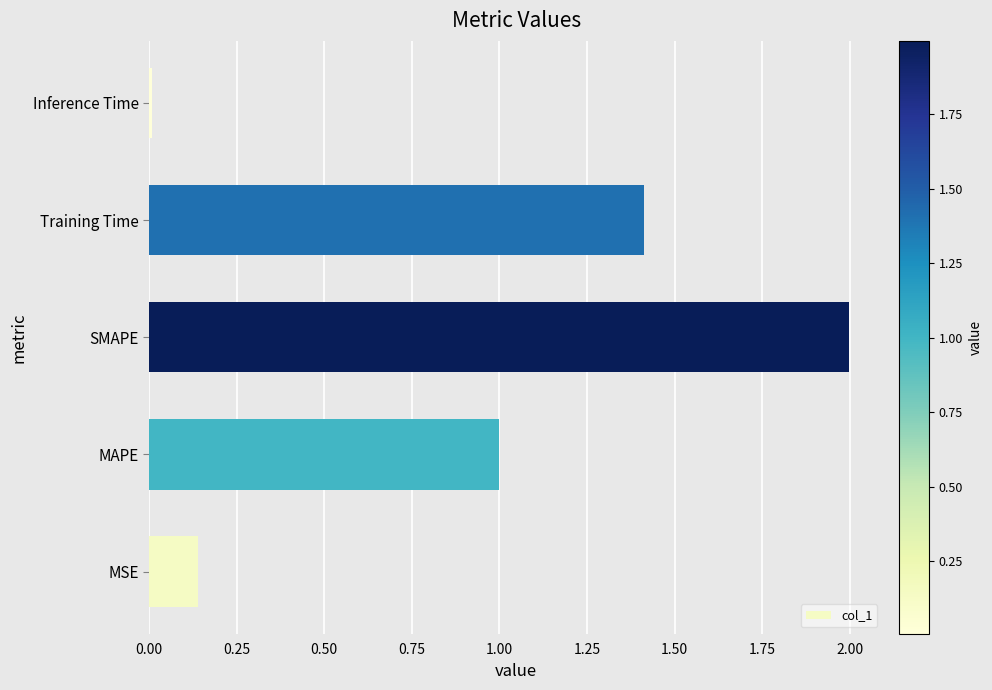

List the labels in order of value, largest first.

SMAPE, Training Time, MAPE, MSE, Inference Time